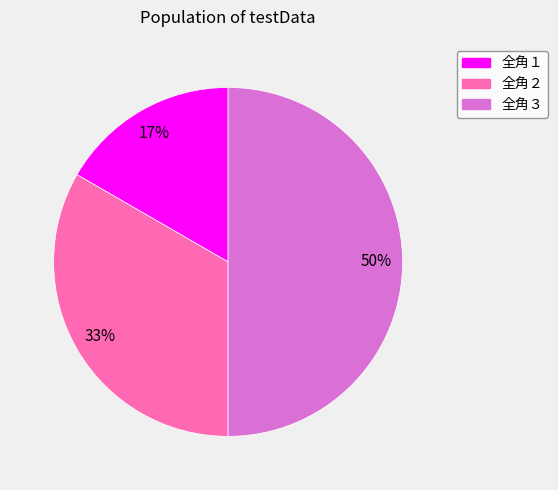

Does 全角１ account for over 50% of the chart?

No